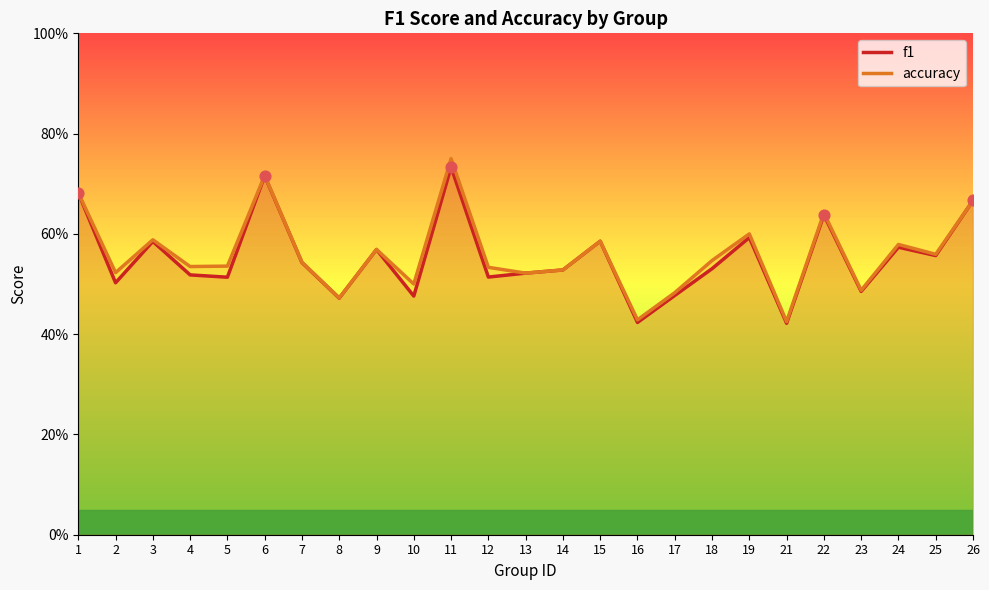

Is the value of accuracy at 19 greater than the value of f1 at 5?

Yes